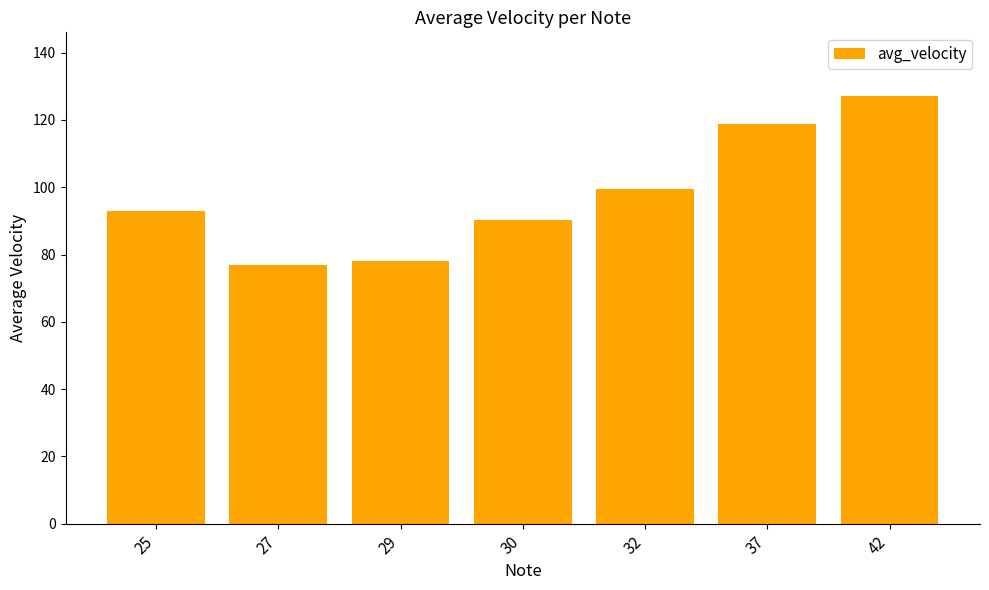

What is the value of the 2nd bar from the left?

77.0